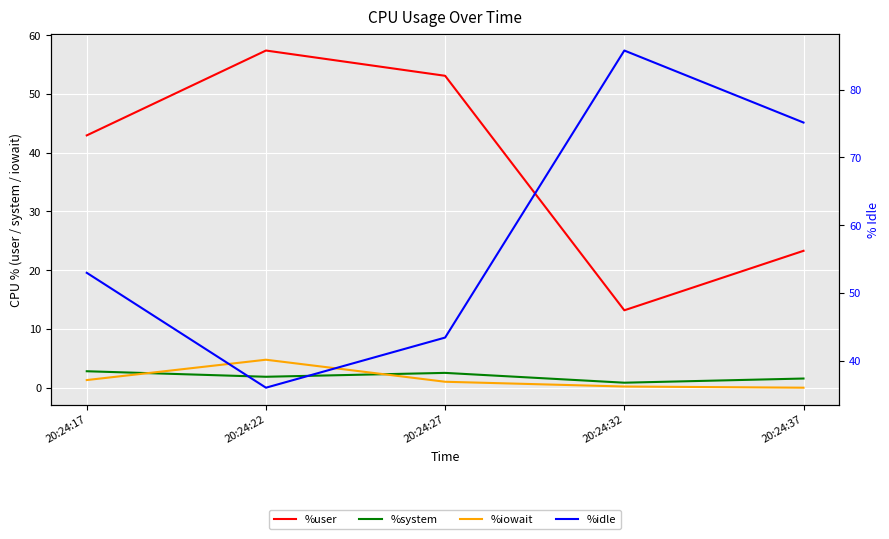

The %idle series shows 53.0 at 20:24:17. True or false?

True